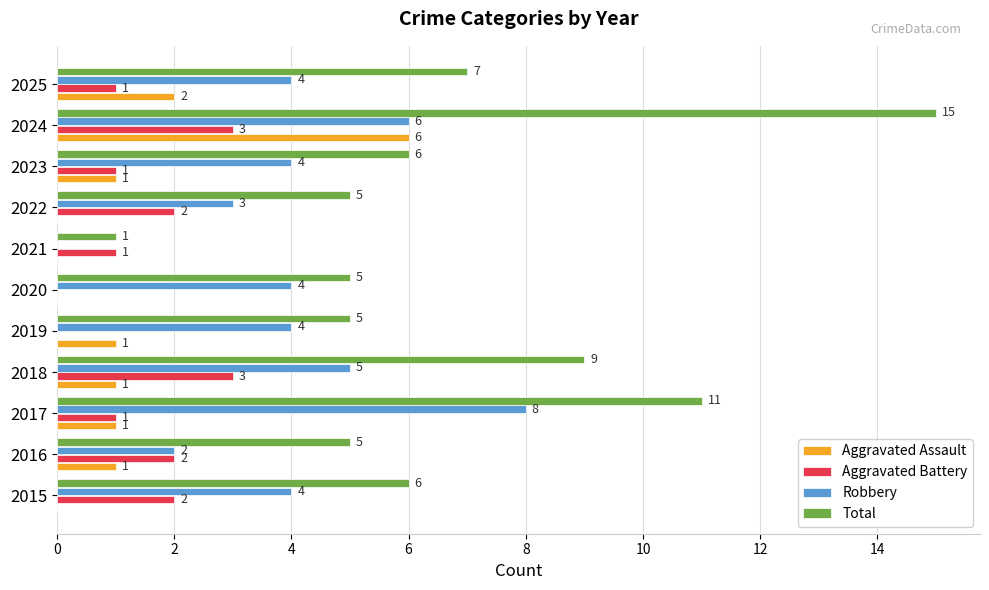

What are all the series names shown in the legend?

Aggravated Assault, Aggravated Battery, Robbery, Total